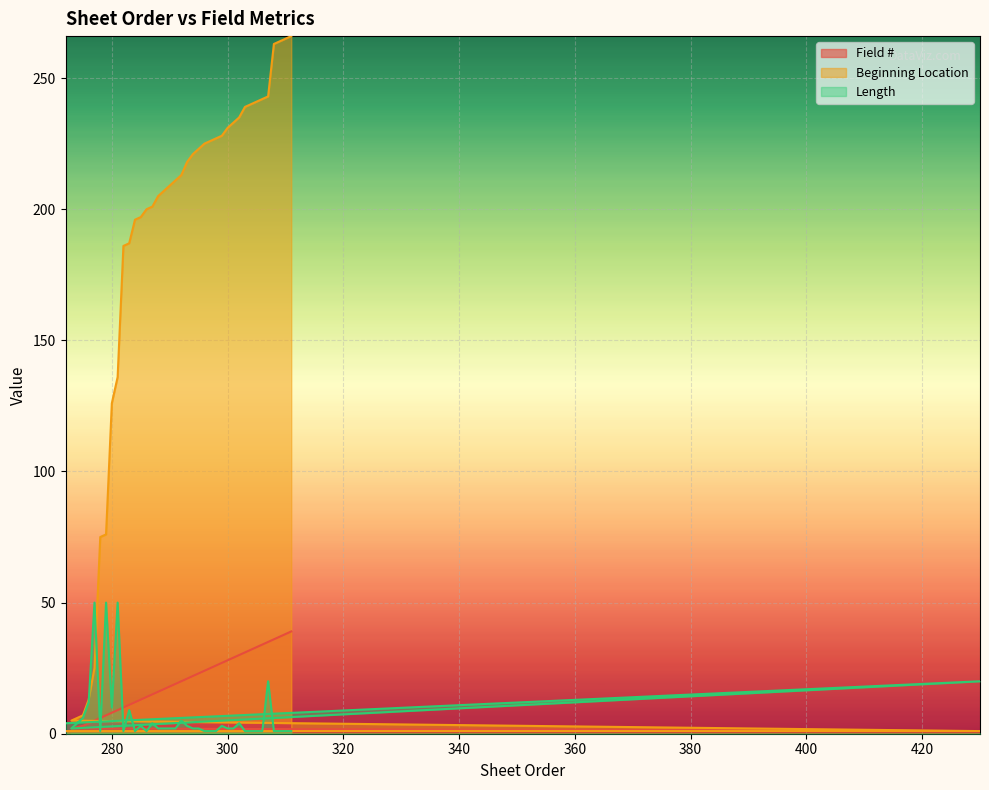

What is the approximate value of Beginning Location at 290, to the nearest 5?

210